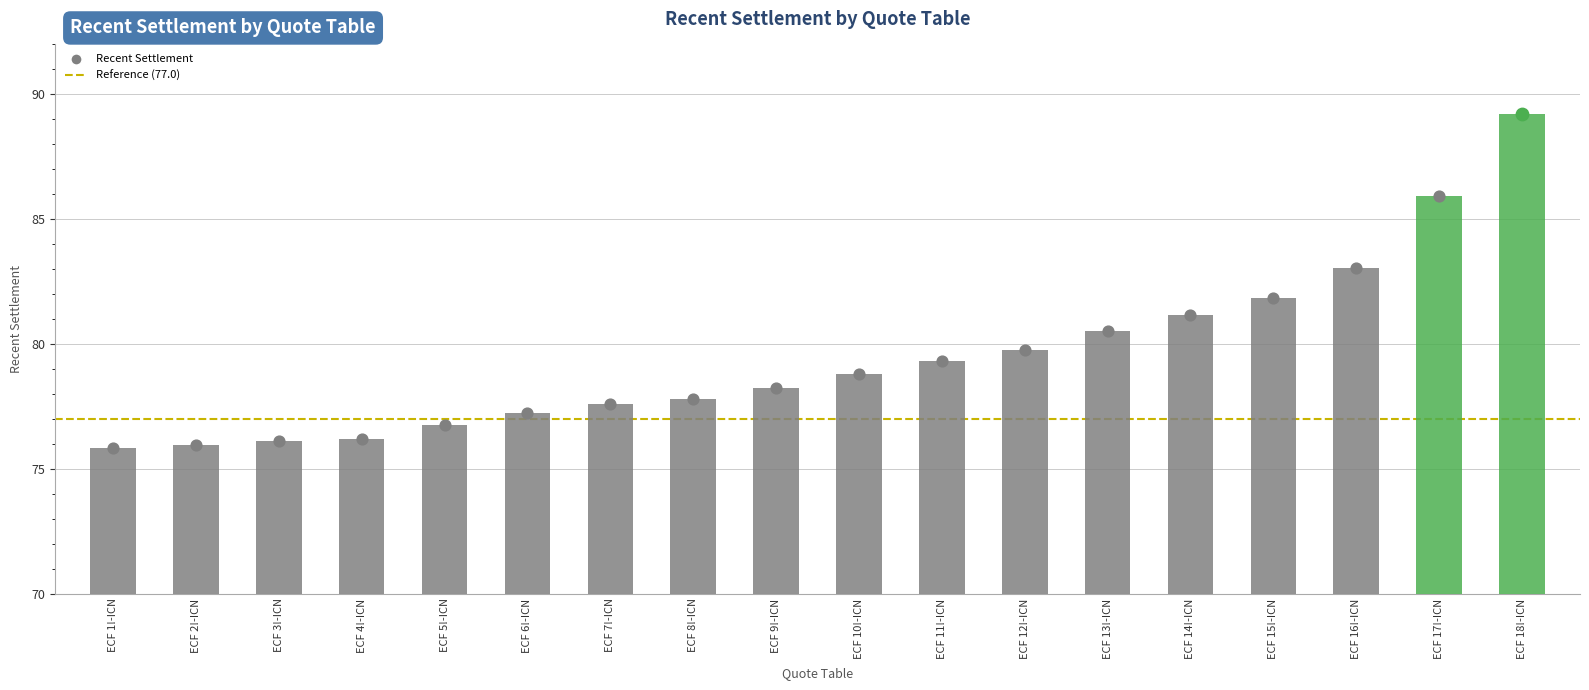

Approximately how many times larger is the value at ECF 12!-ICN compared to ECF 8!-ICN?

1.0